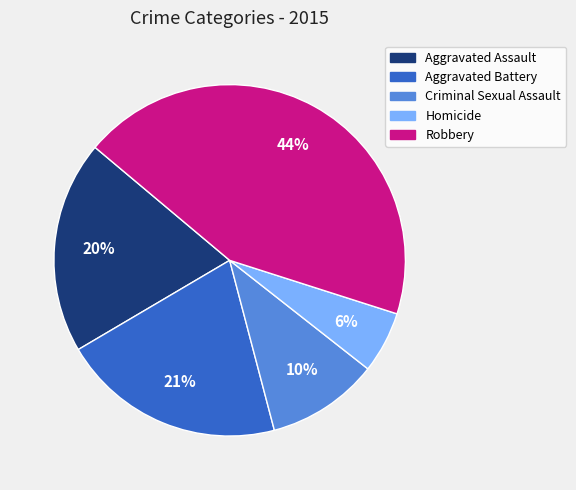

Is it true that Criminal Sexual Assault is 1% of the pie?

False